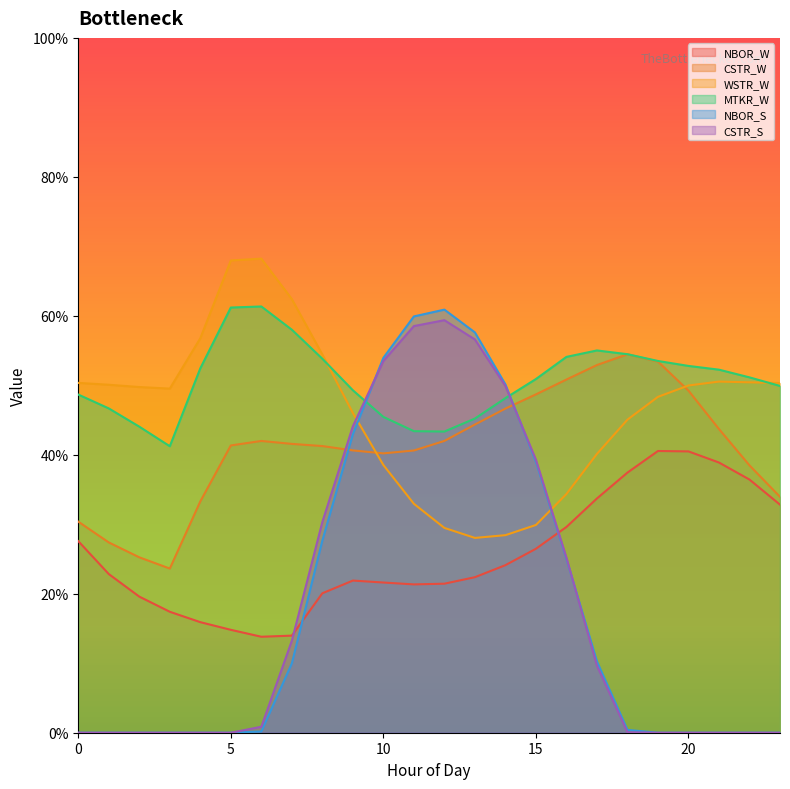

What are all the series names shown in the legend?

NBOR_W, CSTR_W, WSTR_W, MTKR_W, NBOR_S, CSTR_S